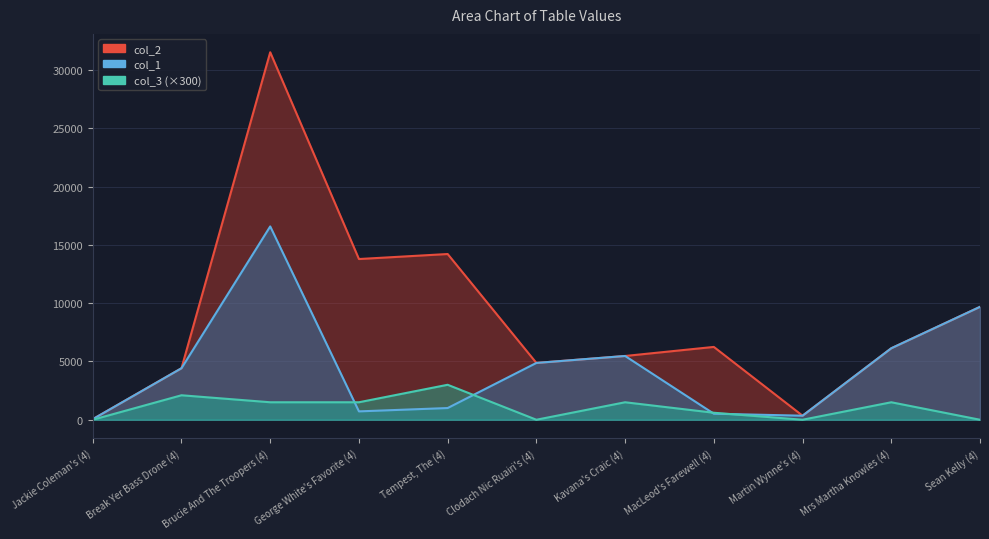

At how many categories does at least one series exceed 7617?

4